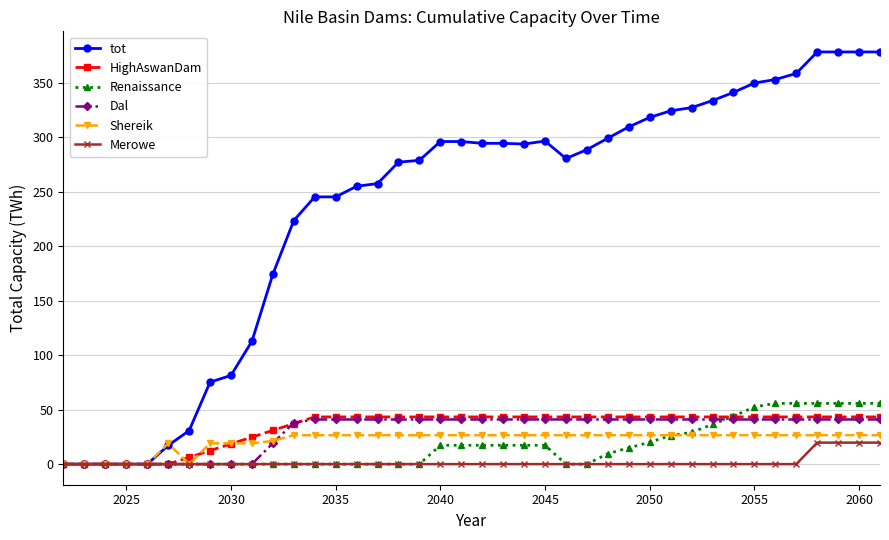

What is the maximum value for Dal?

41.0